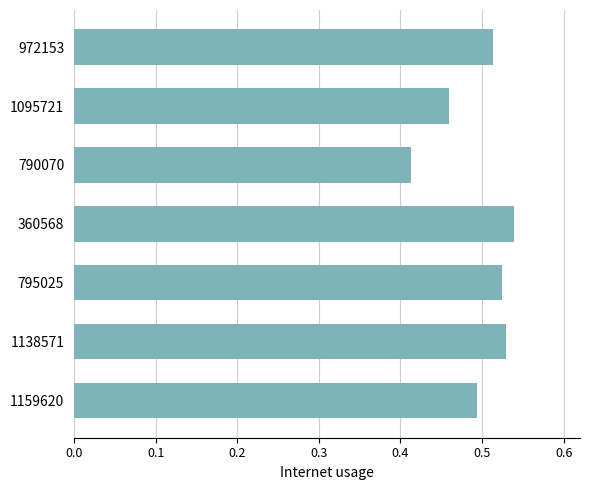

Between 1095721 and 790070, which is larger?

1095721